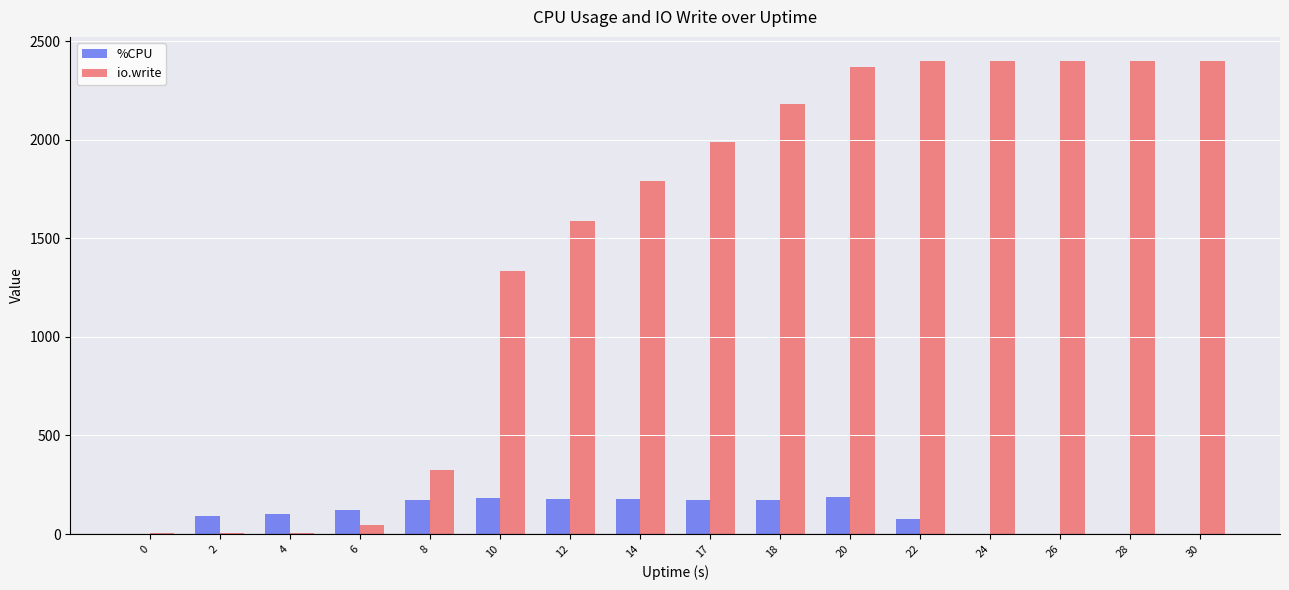

Are the bars grouped side by side (vs. stacked)?

Yes